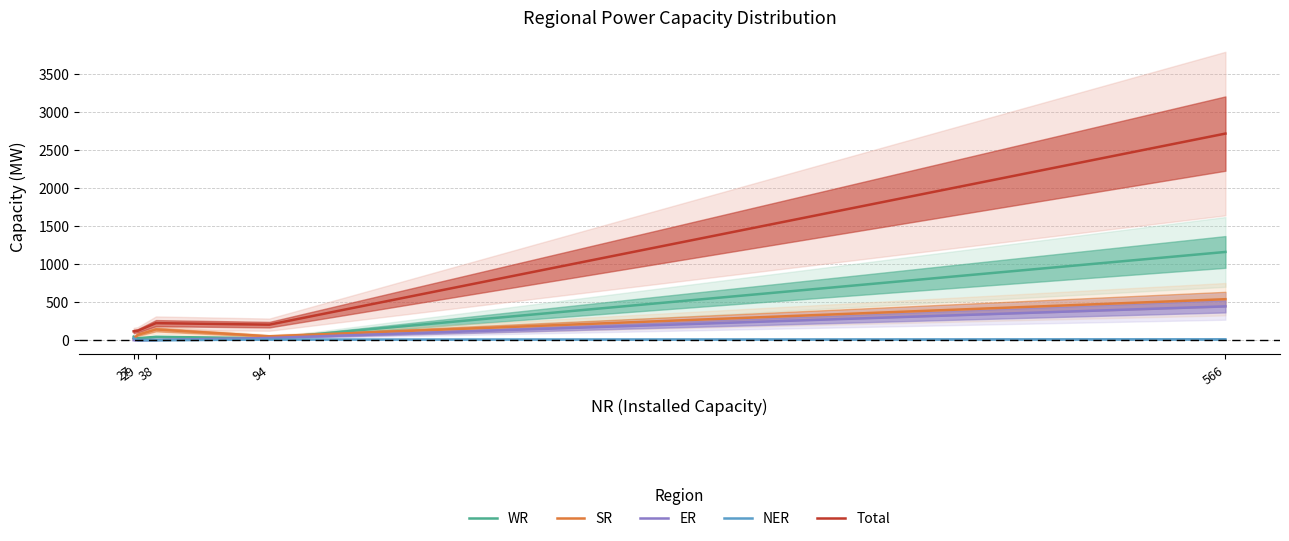

What are all the series names shown in the legend?

WR, SR, ER, NER, Total